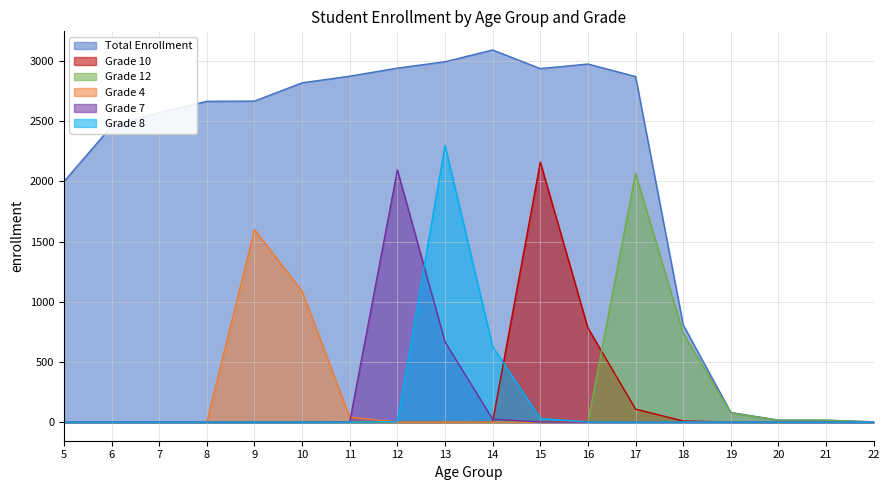

List the series in order of their peak value, lowest first.

Grade 4, Grade 12, Grade 7, Grade 10, Grade 8, Total Enrollment